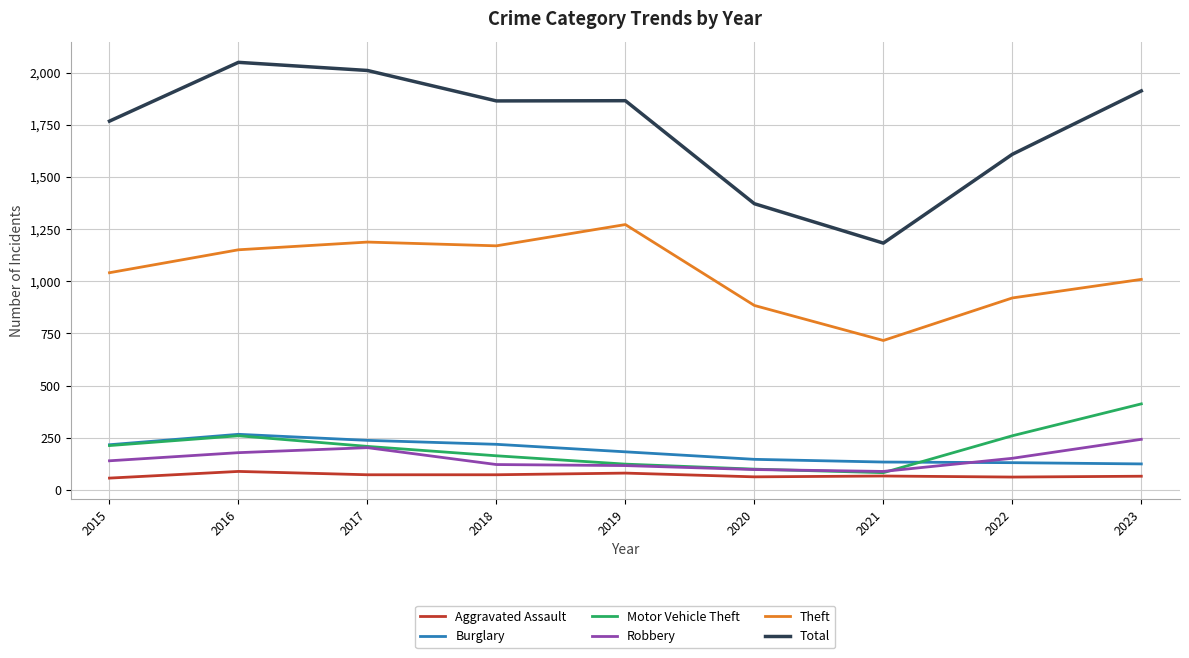

True or false: Total and Aggravated Assault cross at least once.

False